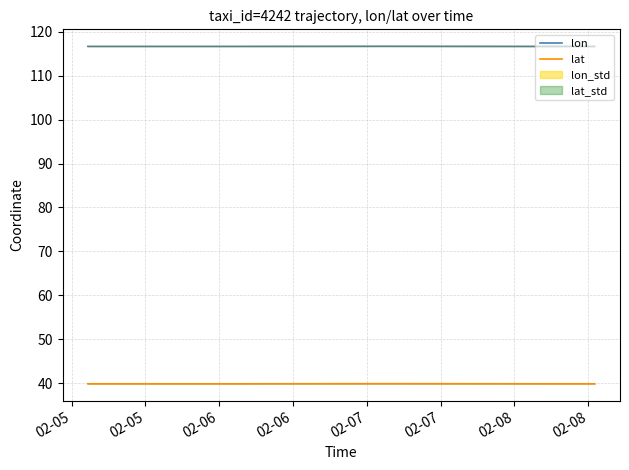

True or false: lon and lat cross at least once.

False